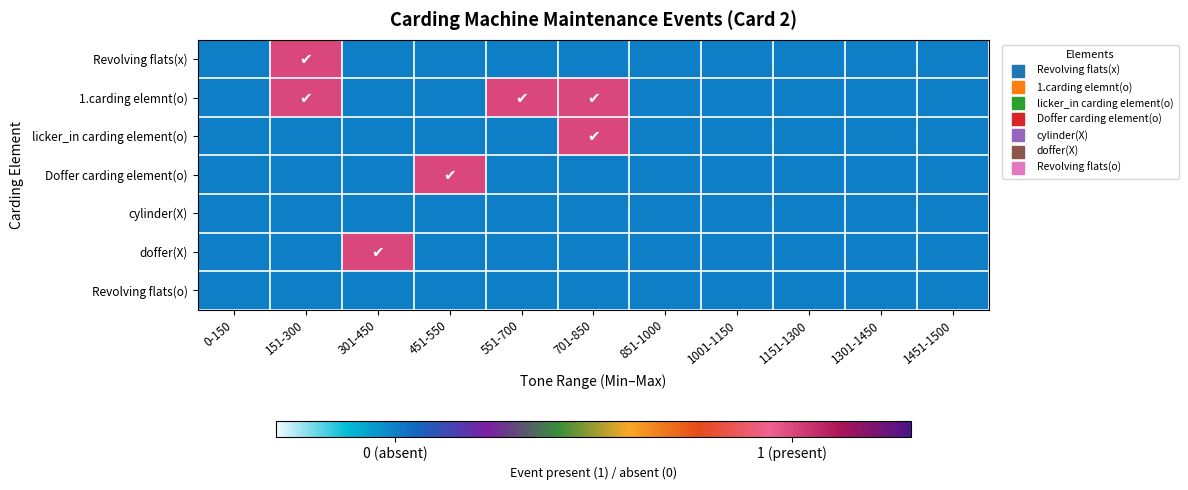

Rank the series by their maximum value, from lowest to highest.

cylinder(X), Revolving flats(o), Revolving flats(x), 1.carding elemnt(o), licker_in carding element(o), Doffer carding element(o), doffer(X)